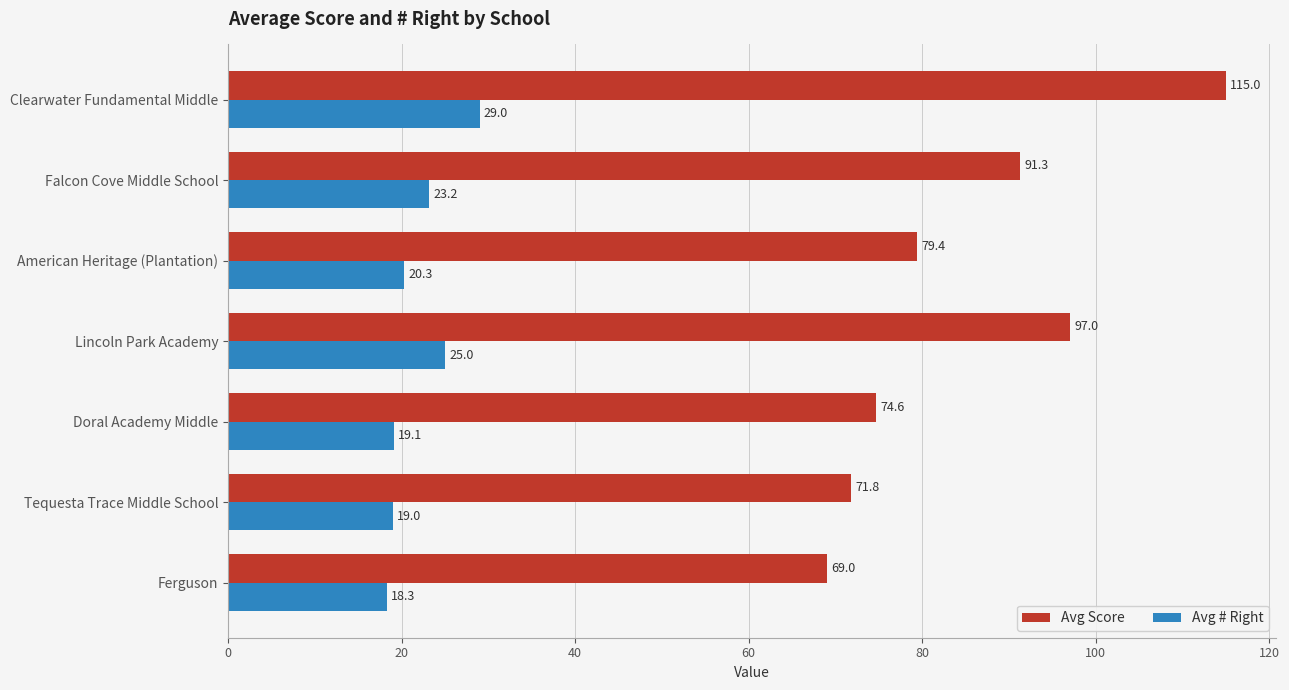

What are all the series names shown in the legend?

Avg Score, Avg # Right